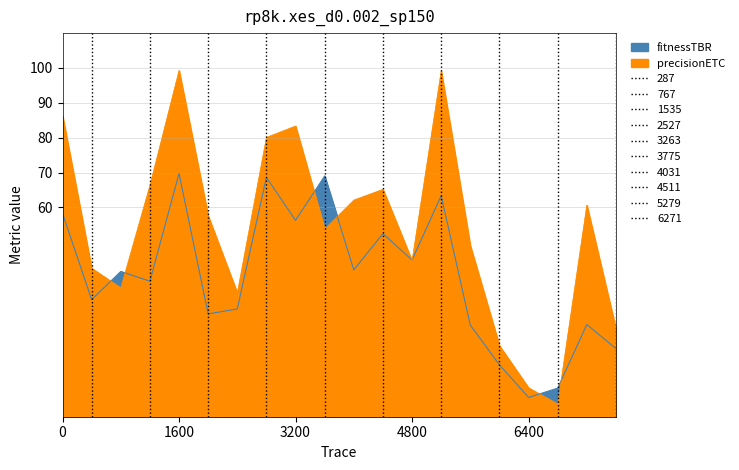

True or false: precisionETC has more than 1 points higher than both neighbors.

True